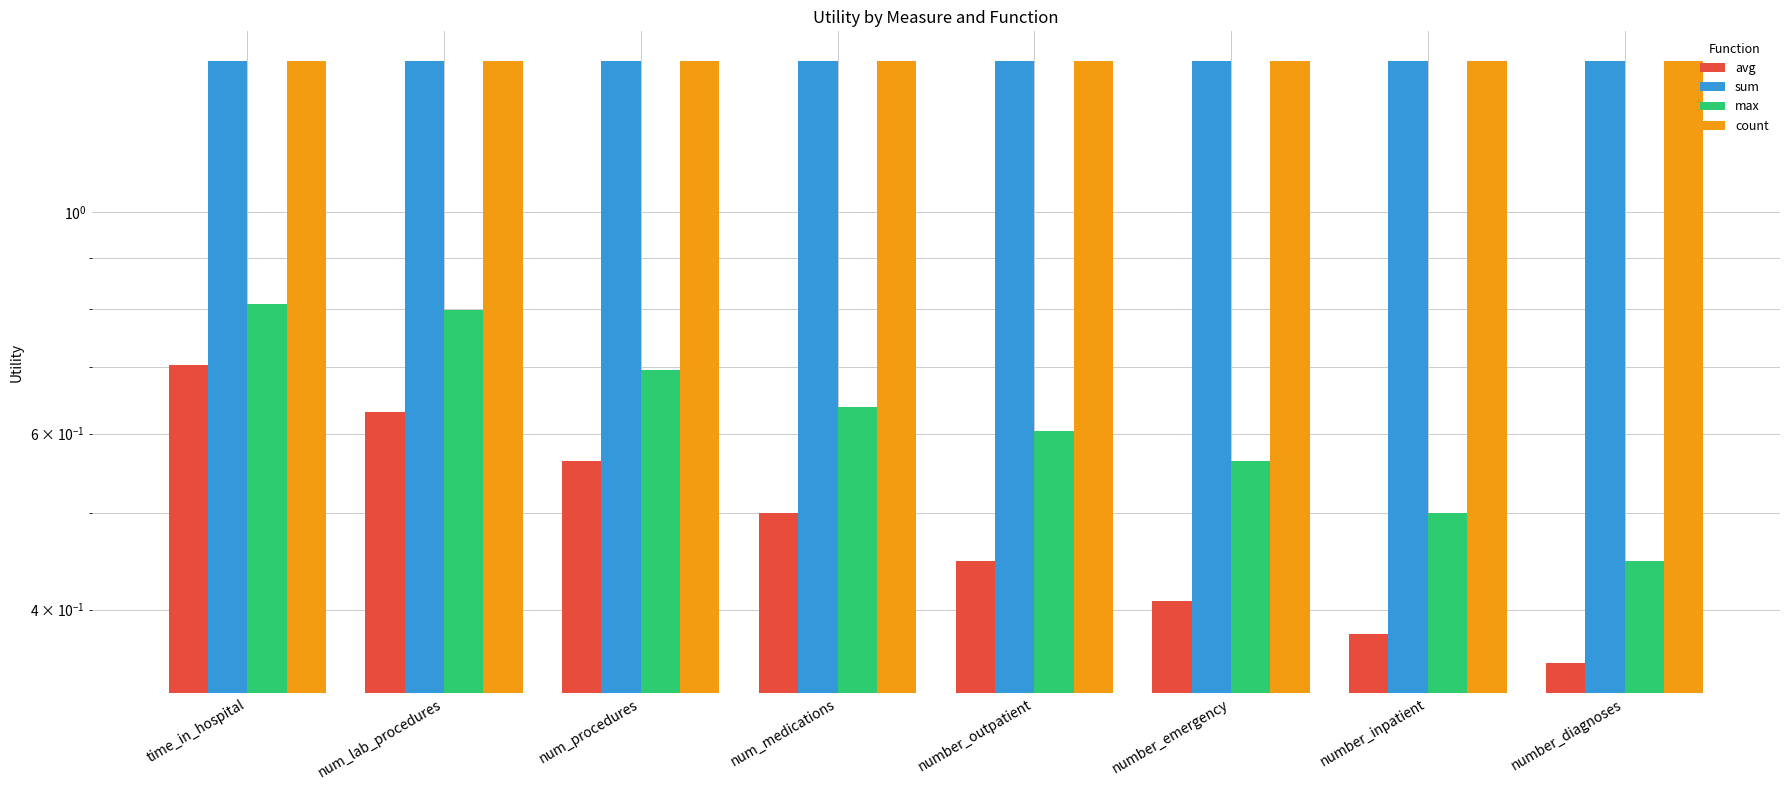

List the labels in order of avg value, largest first.

time_in_hospital, num_lab_procedures, num_procedures, num_medications, number_outpatient, number_emergency, number_inpatient, number_diagnoses